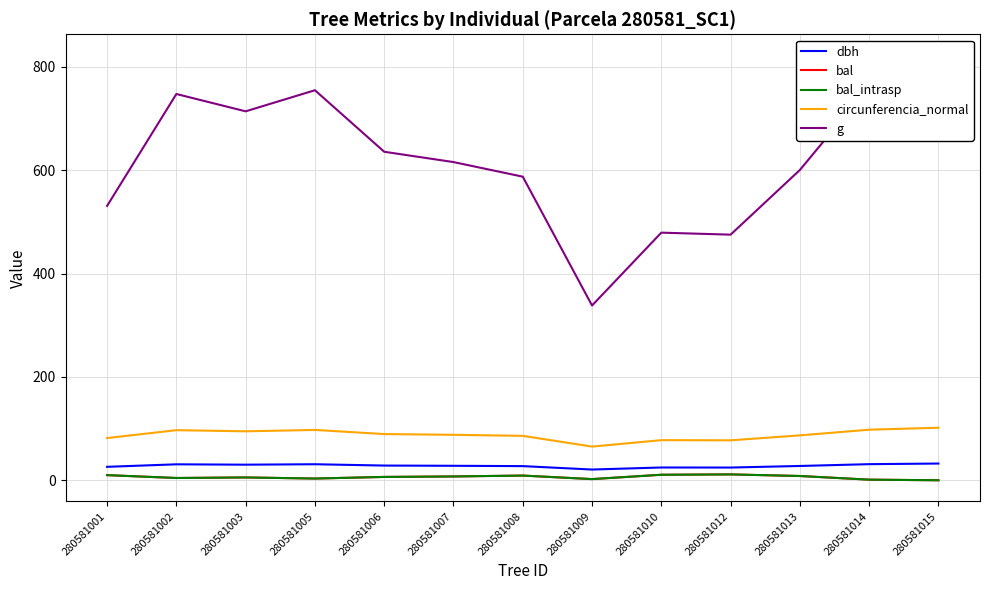

What value does the bal series have at 280581008?

9.1